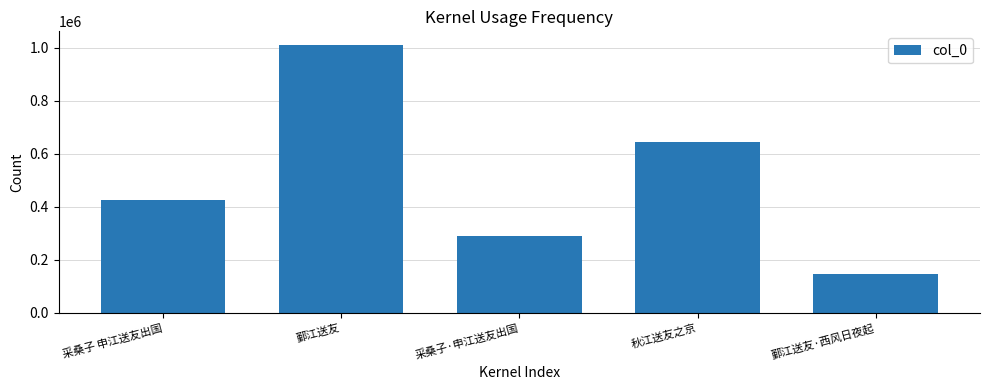

What is the difference between the values at 秋江送友之京 and 鄞江送友?

367160